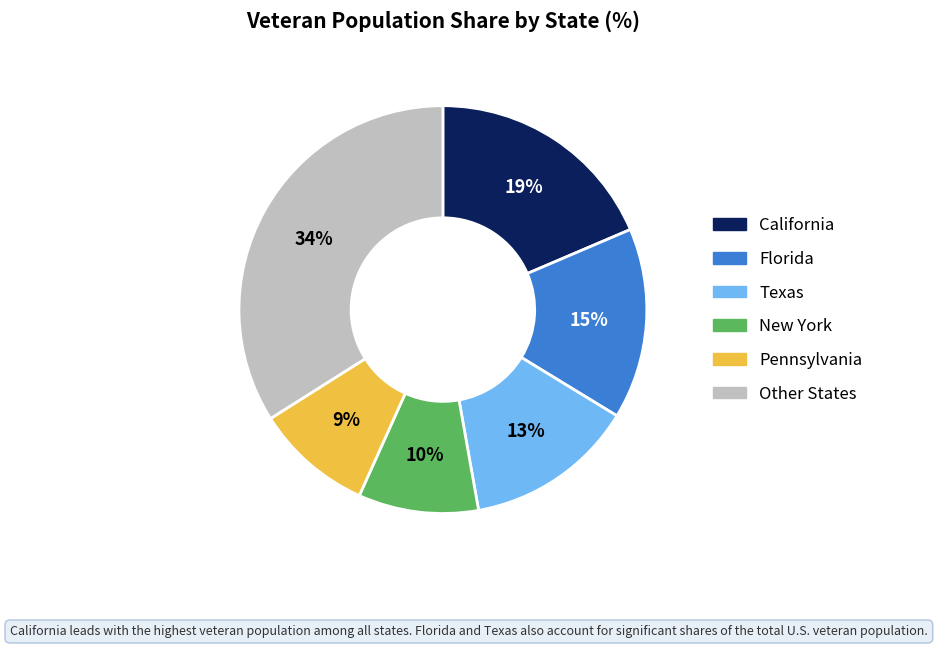

Does any single category account for the majority?

No